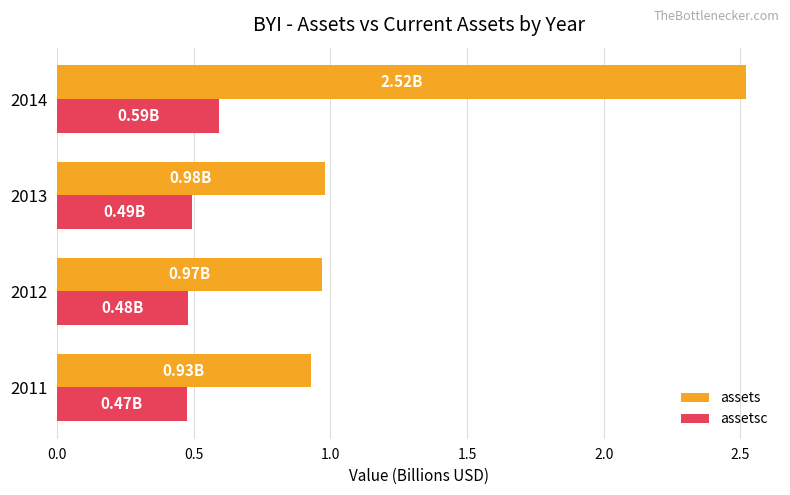

What is the average value of the assetsc series?

0.5